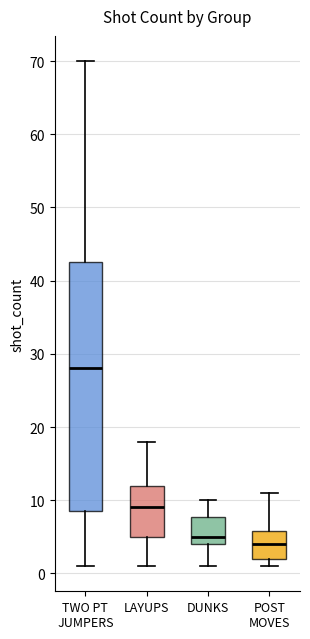

Reading left to right, transcribe this box plot: for each box, give where its median line is, the range the box spans, and where its two whiskers end, as read against the y-axis. The values are not printed on the chart, so give them approximately, as read against the axis.

TWO PT JUMPERS: median 28, box 9 to 43, whiskers 1 to 70
LAYUPS: median 9, box 5 to 12, whiskers 1 to 18
DUNKS: median 5, box 4 to 8, whiskers 1 to 10
POST MOVES: median 4, box 2 to 6, whiskers 1 to 11